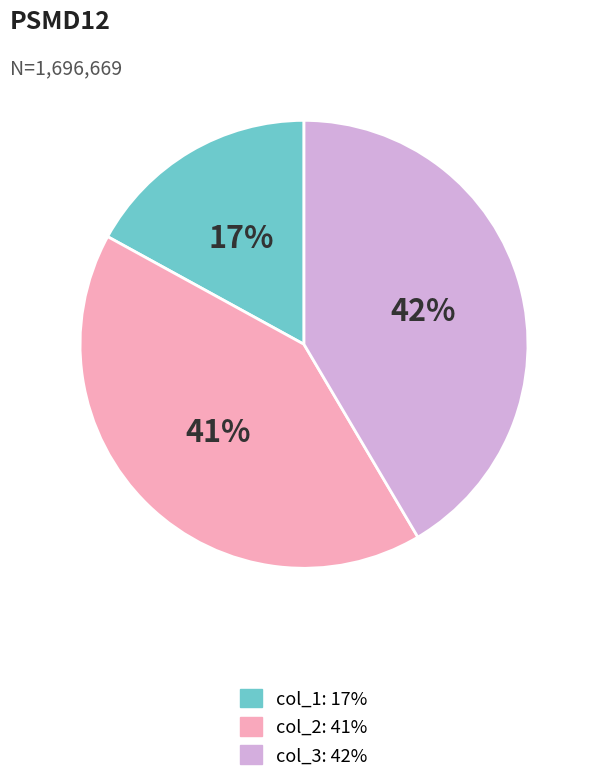

Count the number of slices in the pie.

3